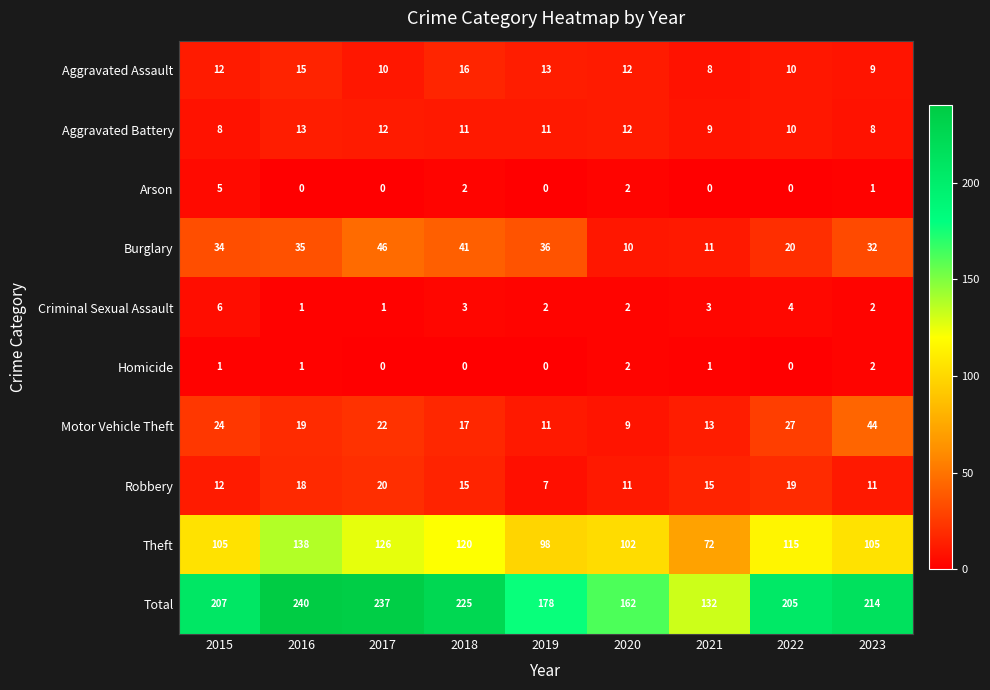

Is it true that Homicide equals 2 at 2023?

True